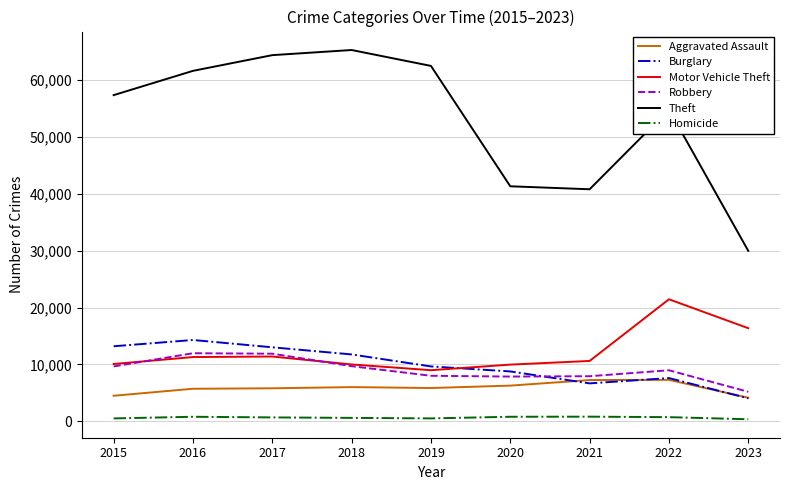

How many lines are shown in the chart?

6